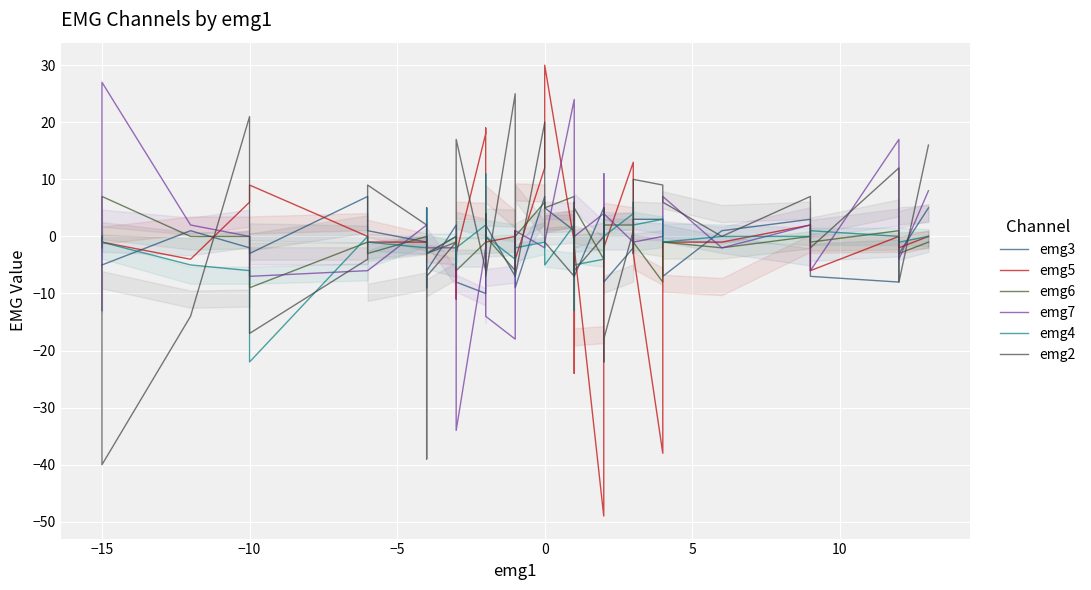

At how many categories does at least one series exceed 4?

26